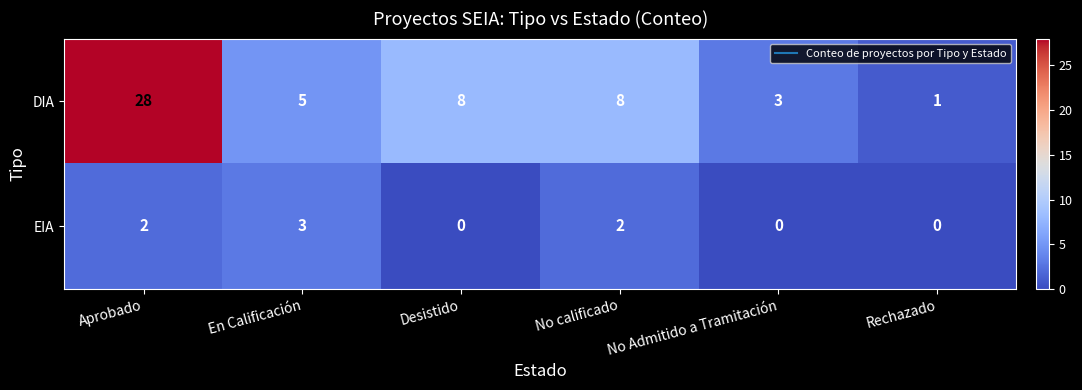

At which category is the sum across all series the highest?

Aprobado